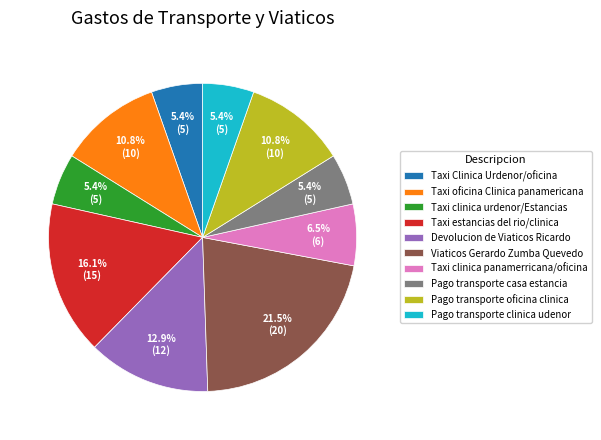

Which category has the biggest portion of the pie?

Viaticos Gerardo Zumba Quevedo